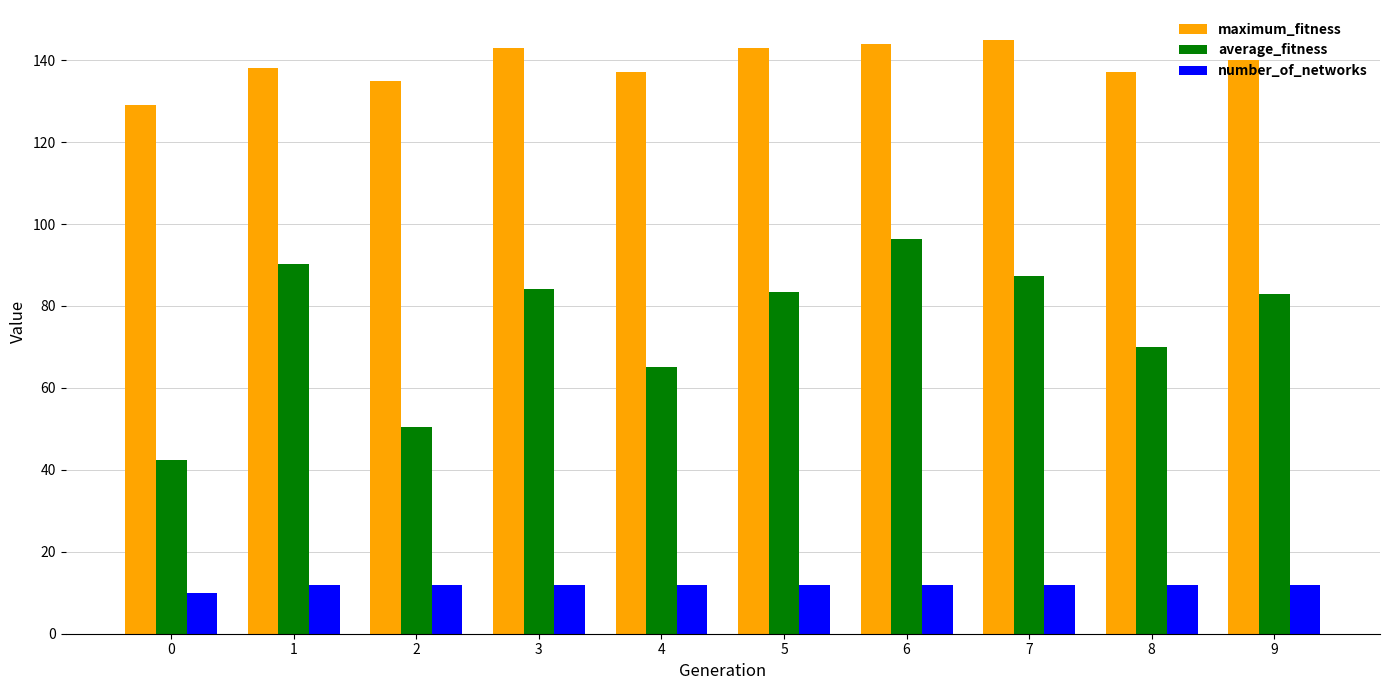

What is the difference between the second highest and minimum values in the average_fitness series?

47.8